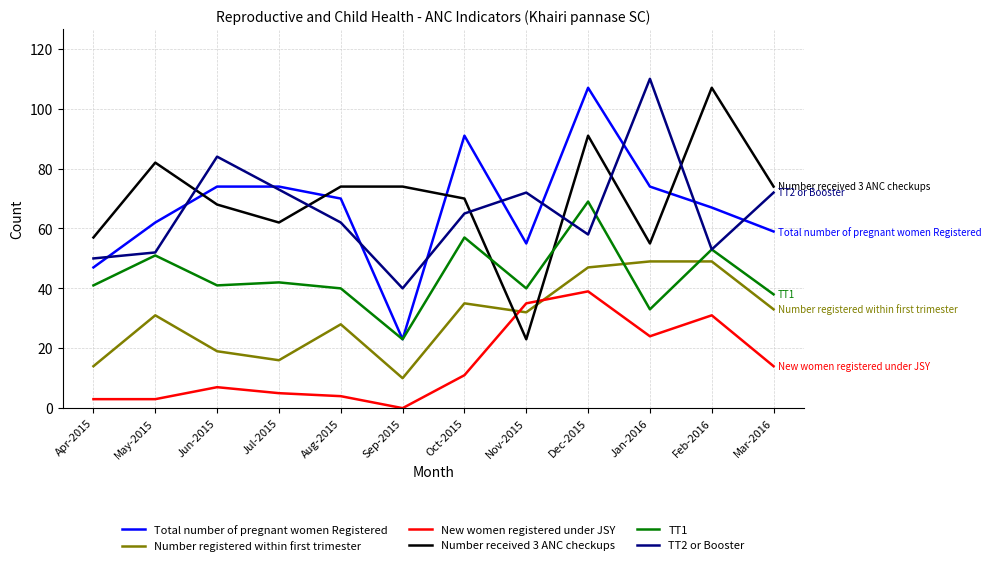

Between Aug-2015 and Sep-2015, which series saw the biggest shift?

Total number of pregnant women Registered